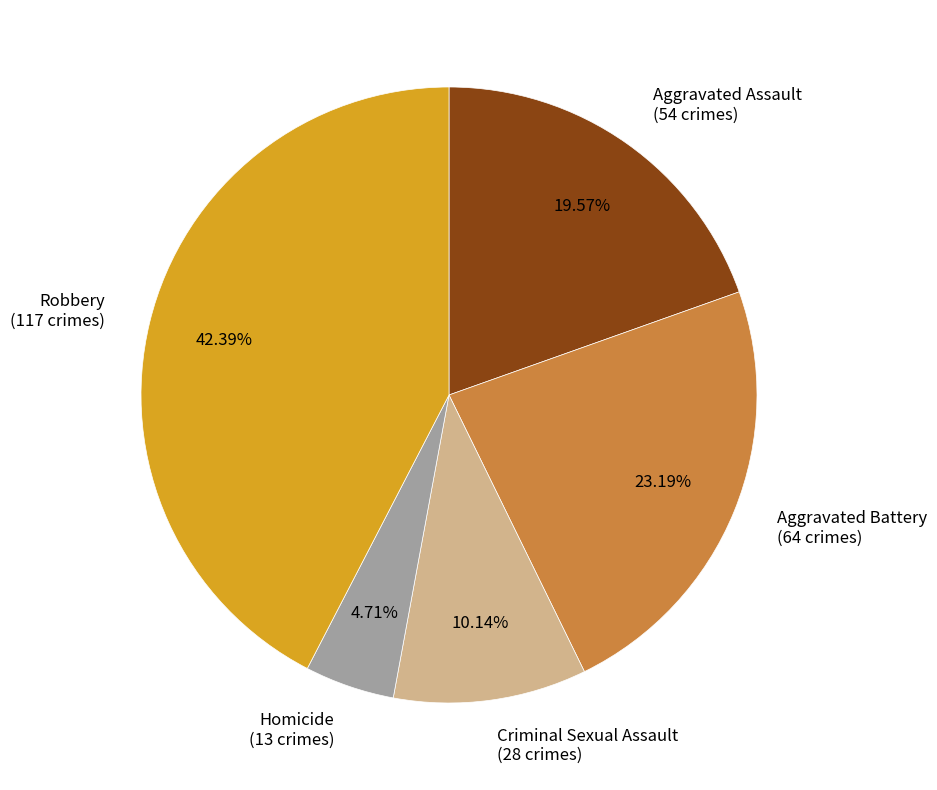

Does Aggravated Battery account for over 50% of the chart?

No